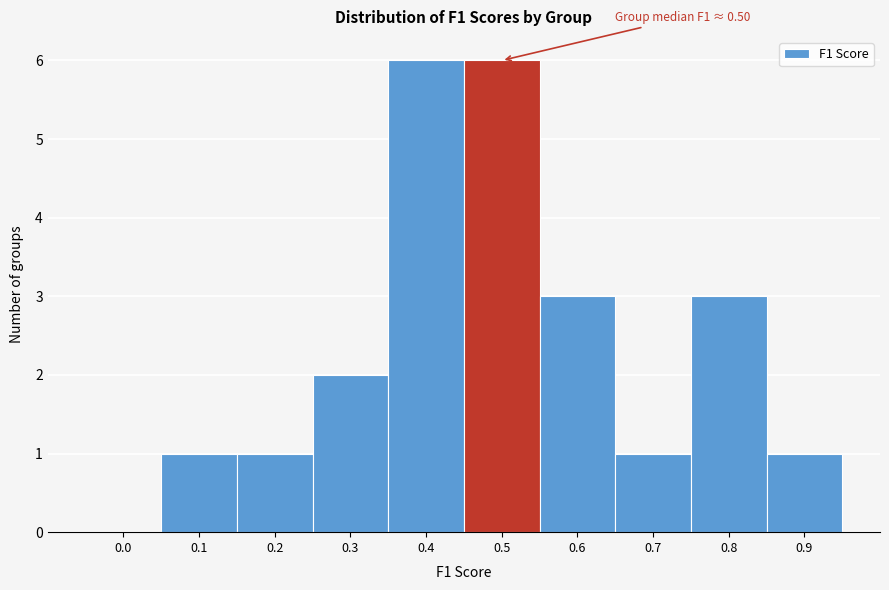

Reading left to right, transcribe all the data shown in this chart.

0.0=0	0.1=1	0.2=1	0.3=2	0.4=6	0.5=6	0.6=3	0.7=1	0.8=3	0.9=1